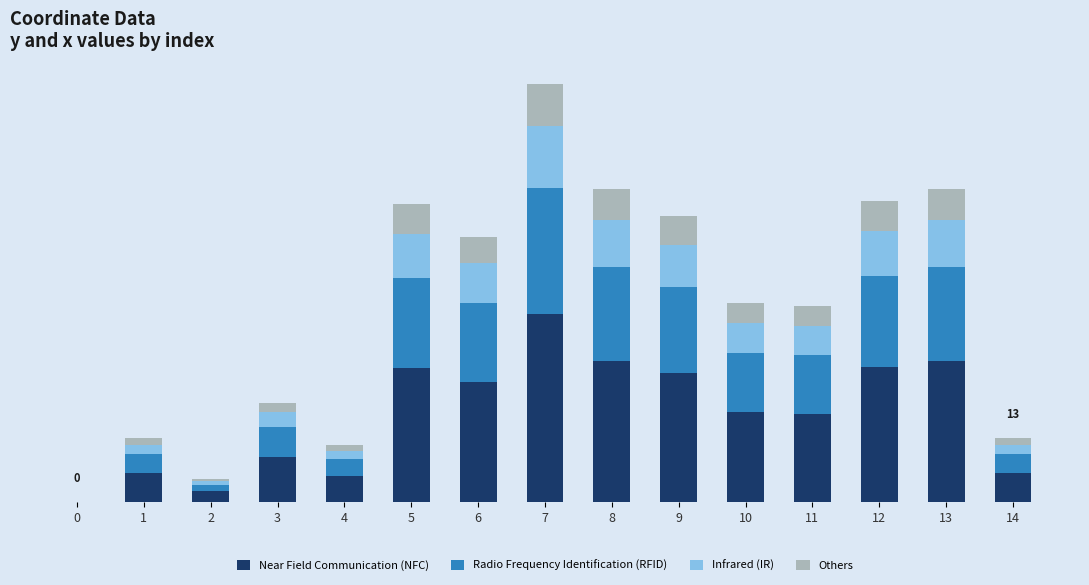

Between 8 and 12, which series saw the biggest shift?

Near Field Communication (NFC)